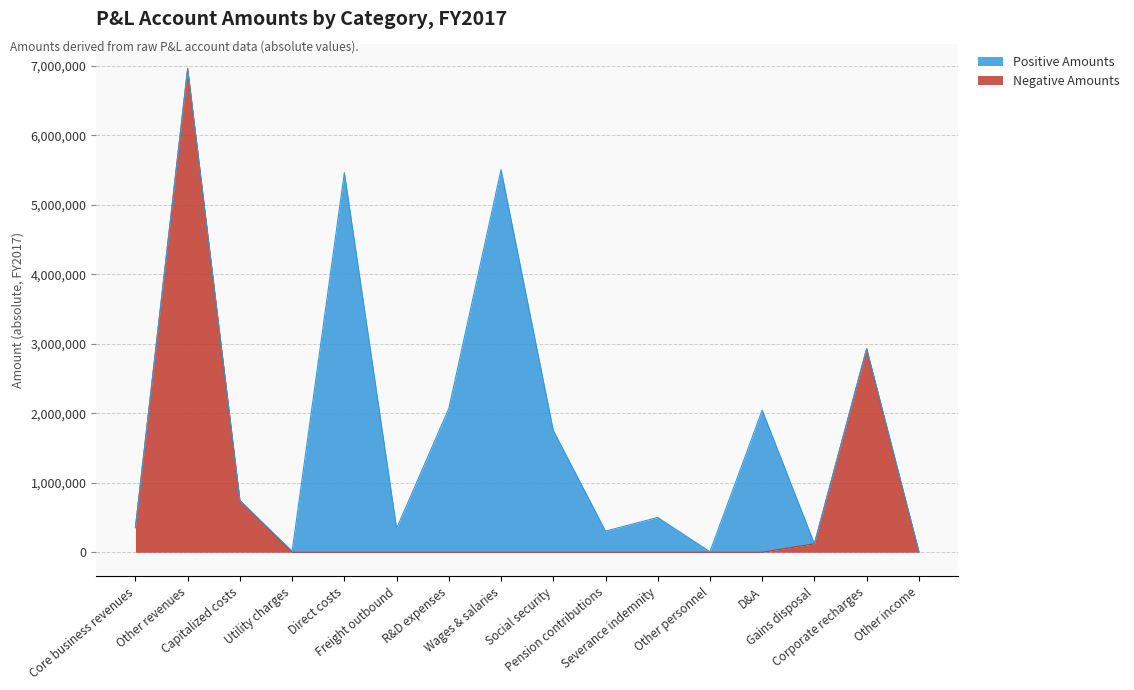

What is the highest value of the Negative Amounts series?

6960217.6